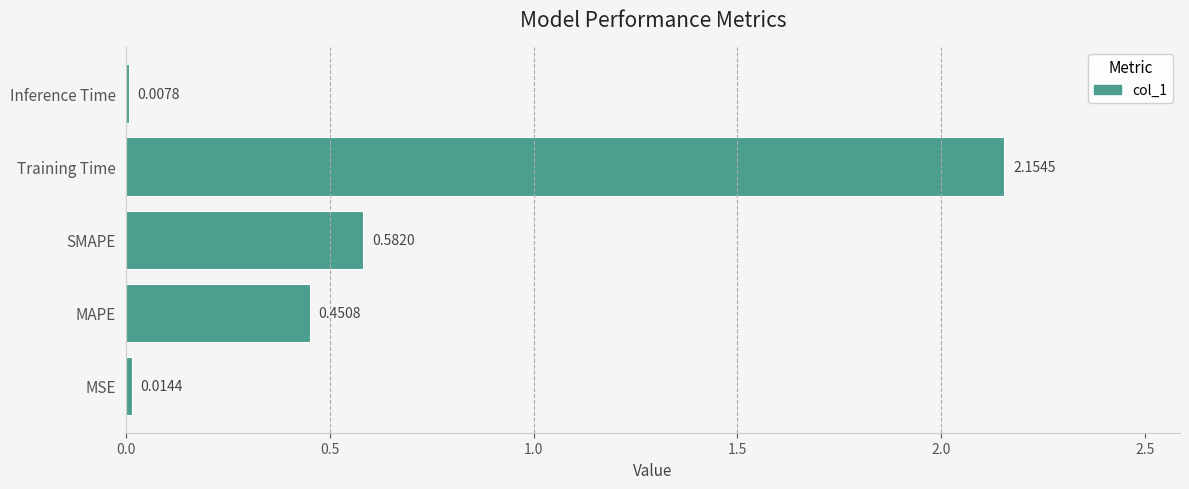

Where is the data nearest to the value 1?

SMAPE